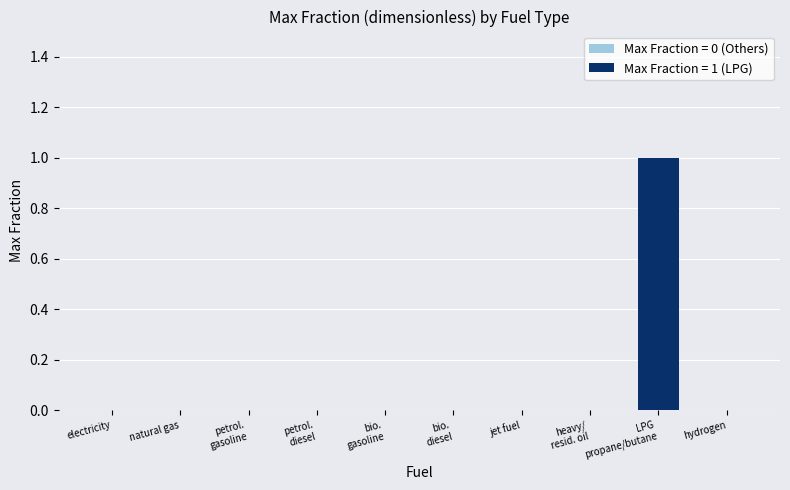

The value at natural gas is -1. True or false?

False